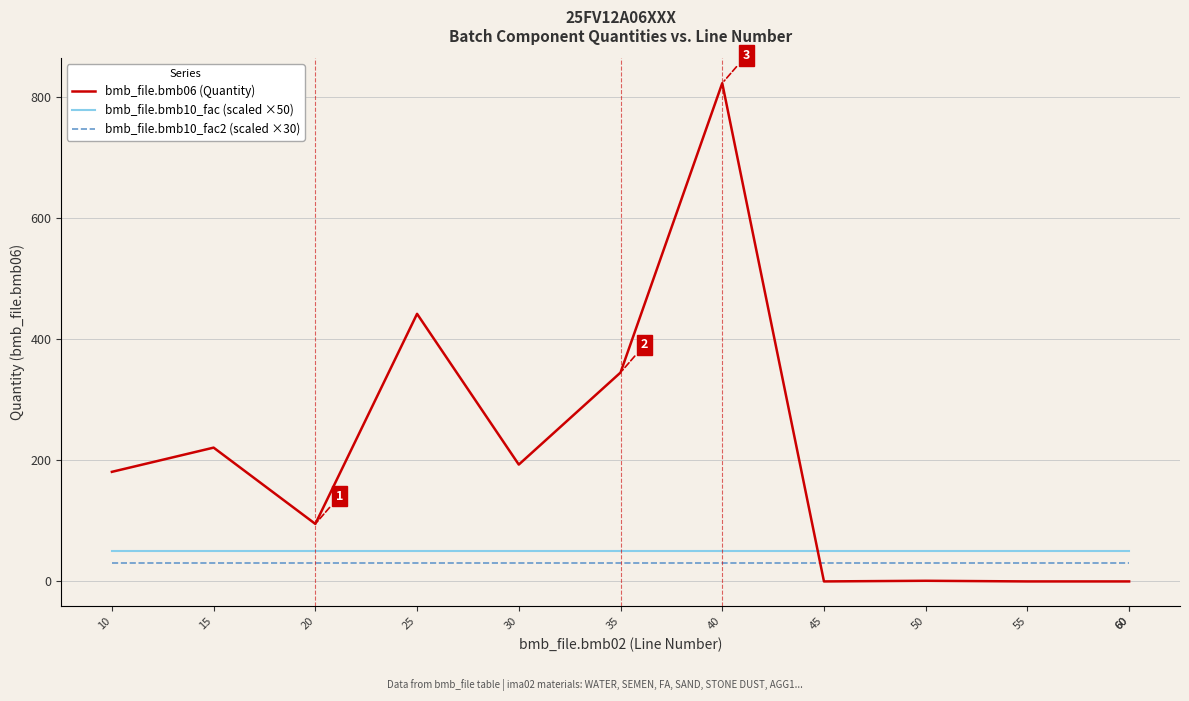

What is the maximum value for bmb_file.bmb10_fac2 (scaled ×30)?

30.0